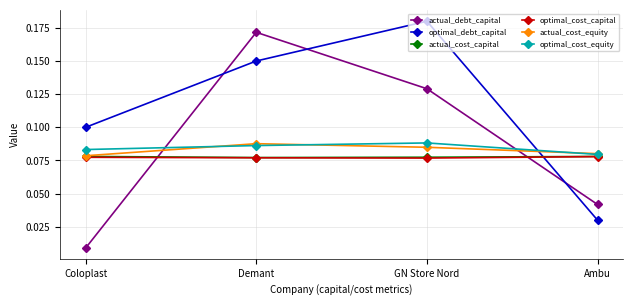

How many distinct data groups are displayed?

6